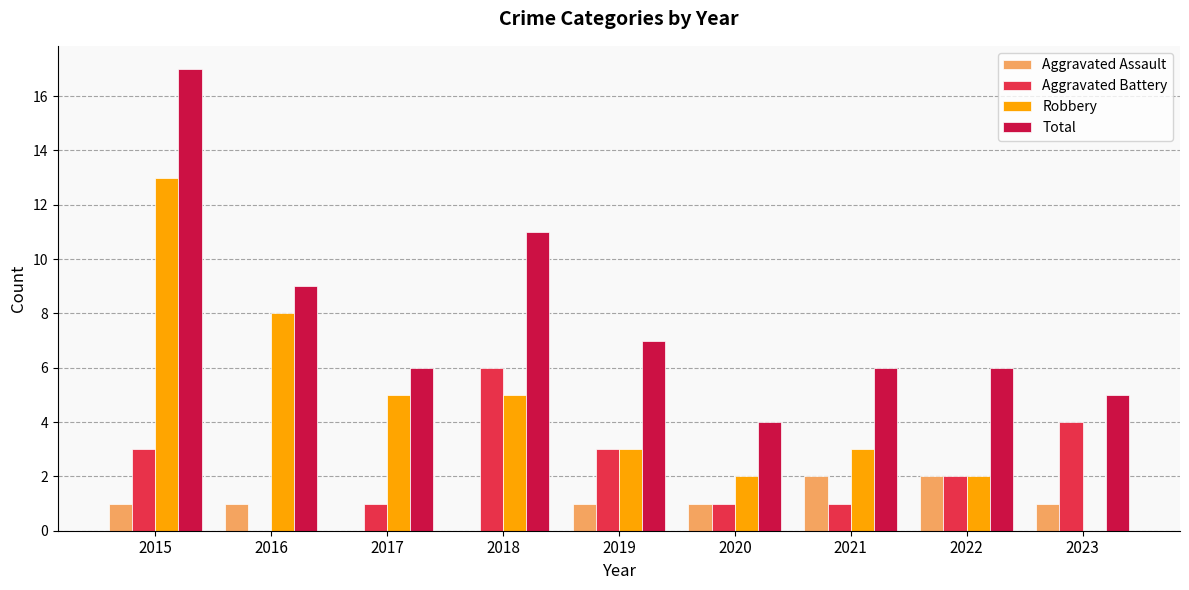

The Aggravated Assault series shows 2 at 2021. True or false?

True